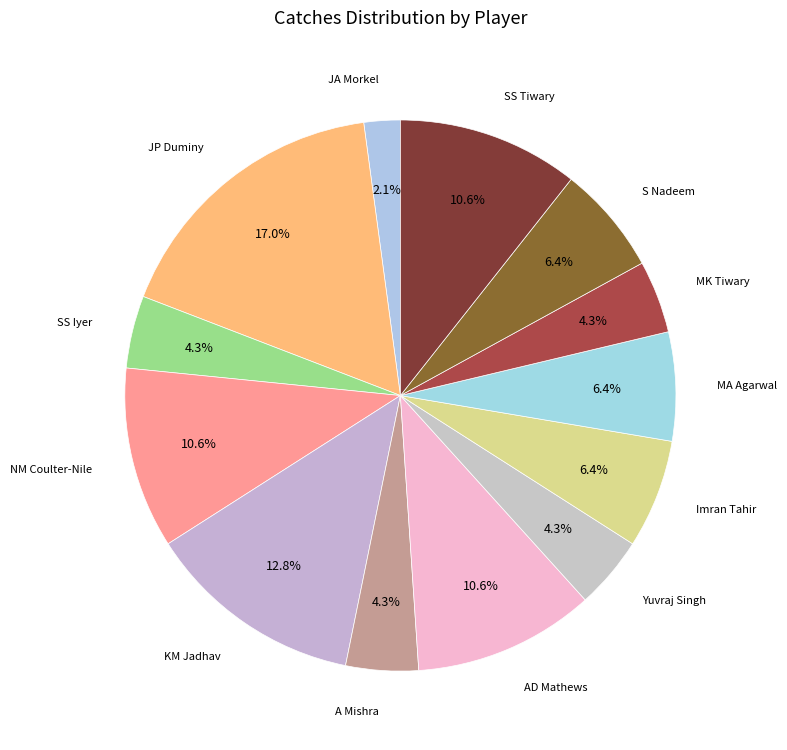

How many segments does this pie chart have?

13